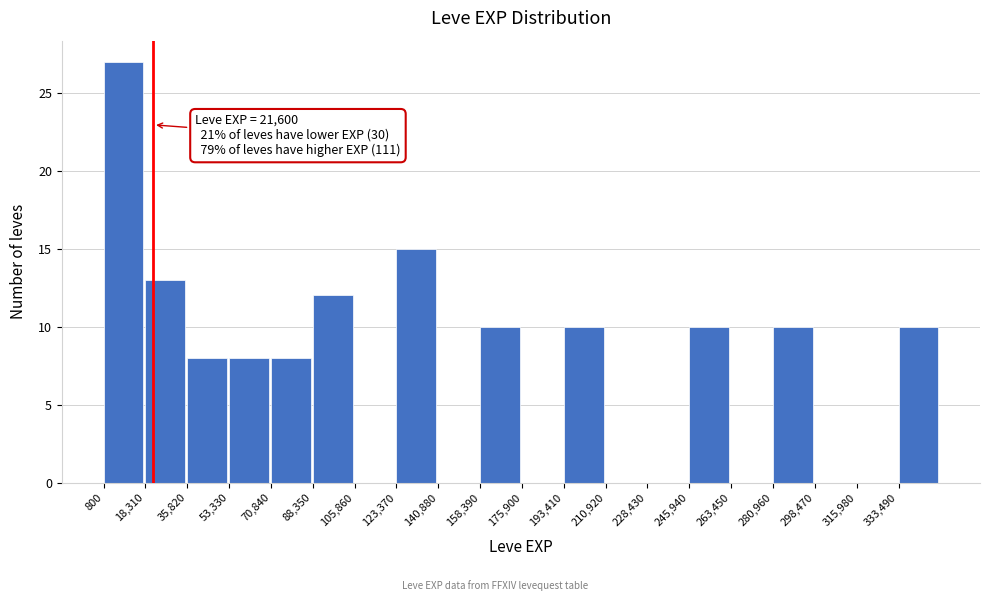

Which range on the x-axis has the tallest bar?

0 to 18000